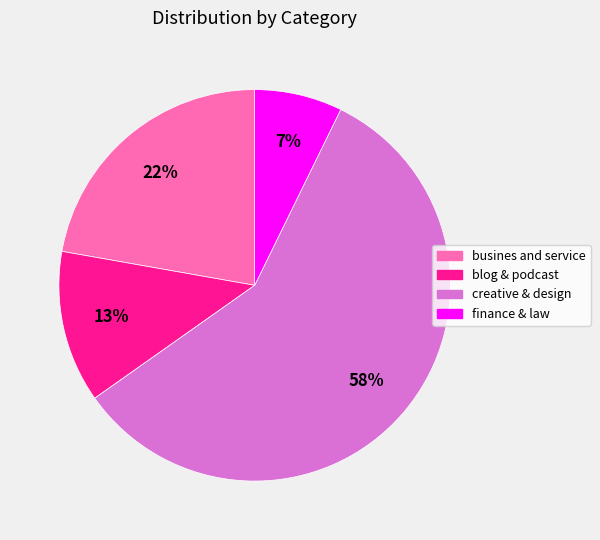

Which has a higher value, finance & law or blog & podcast?

blog & podcast